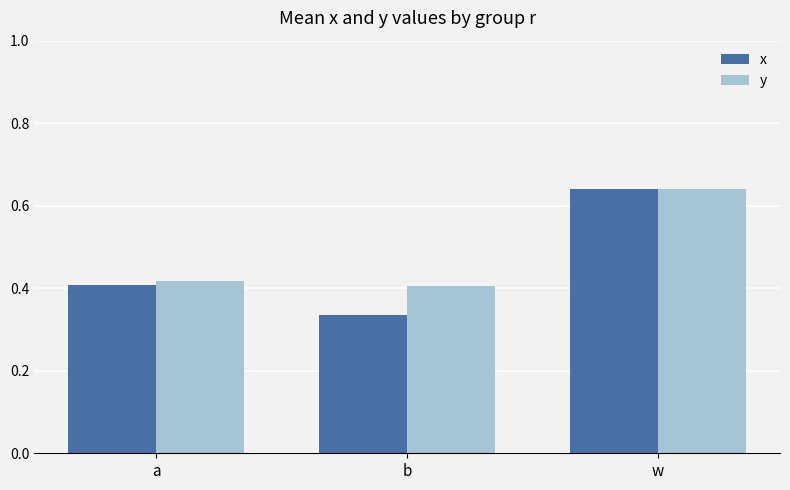

Is it true that y equals 0.4 at w?

False